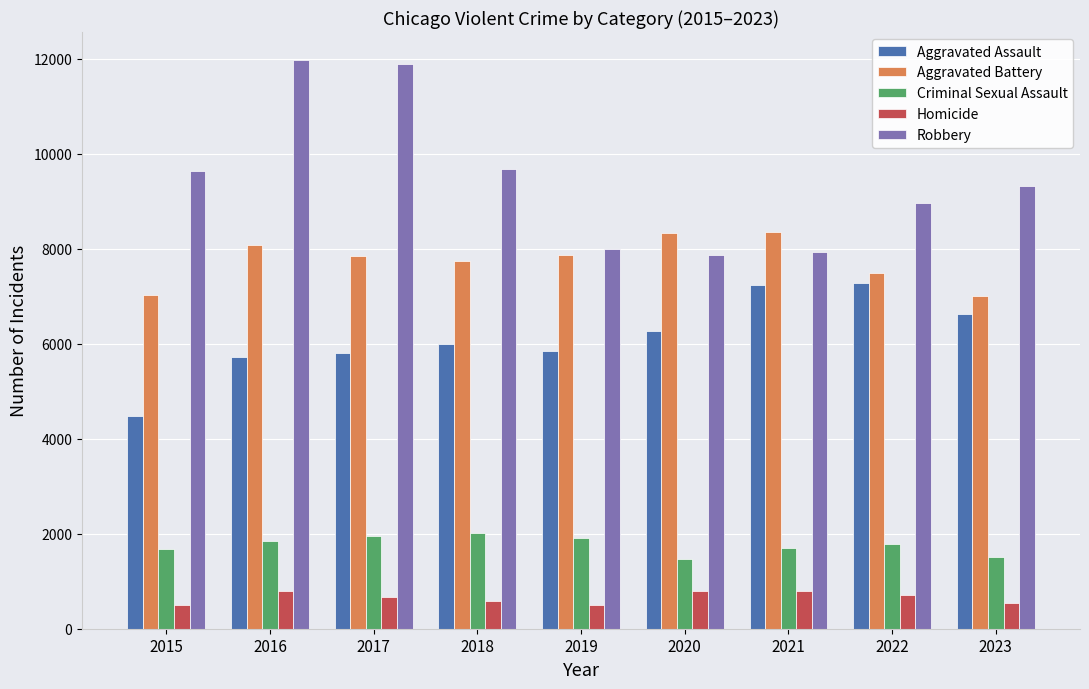

Does the chart contain stacked bars?

No